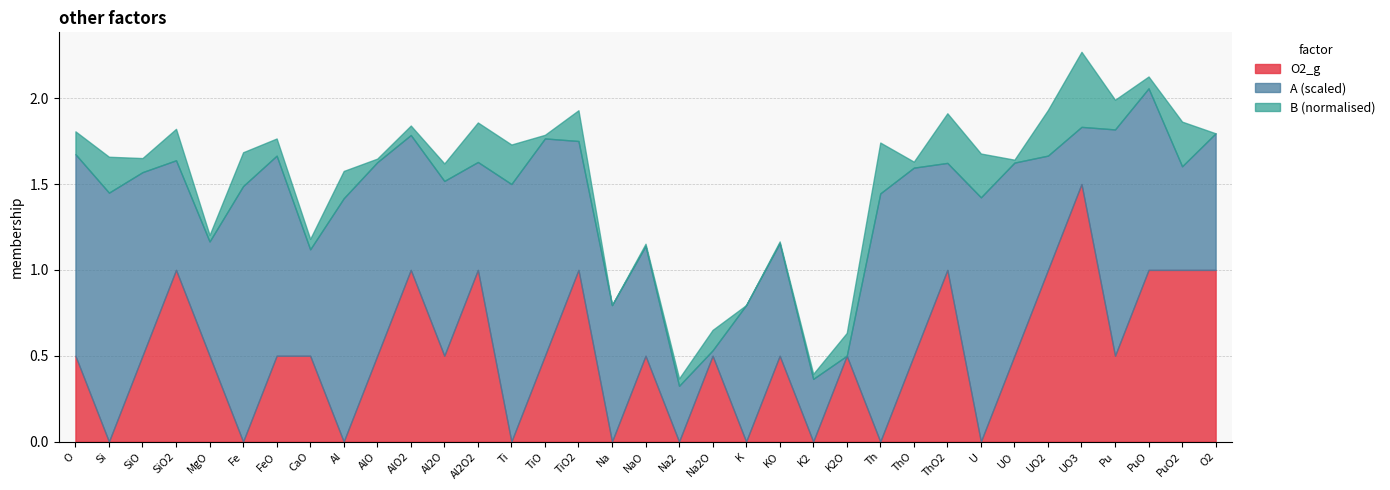

The O2_g series shows 0.0 at K2. True or false?

True